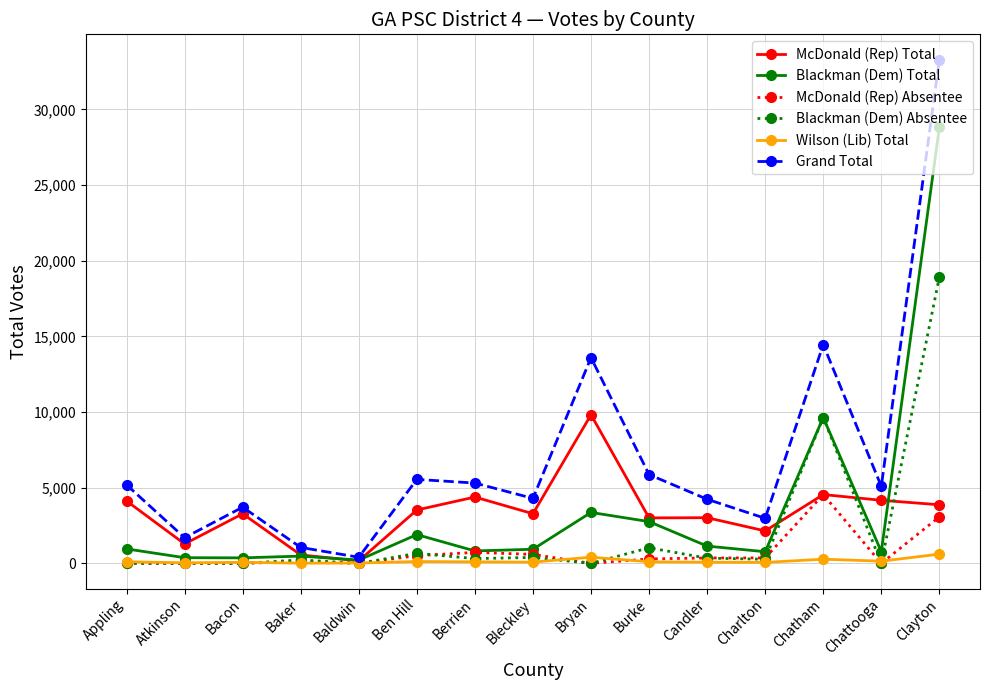

Is the value of Blackman (Dem) Total at Charlton greater than the value of Grand Total at Ben Hill?

No